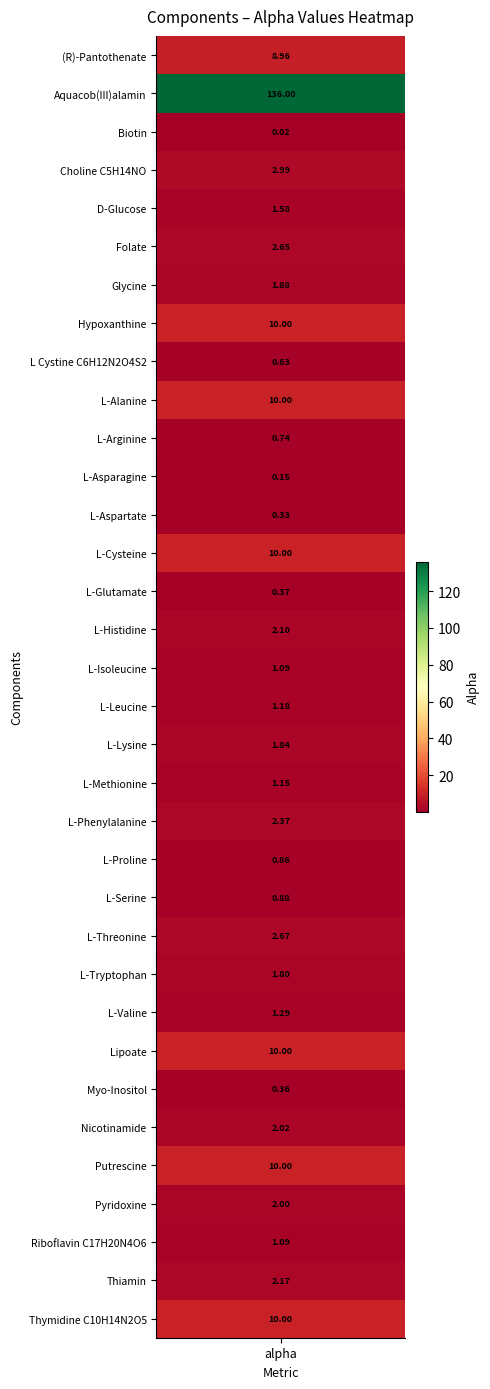

What is the maximum value shown in the chart?

136.0